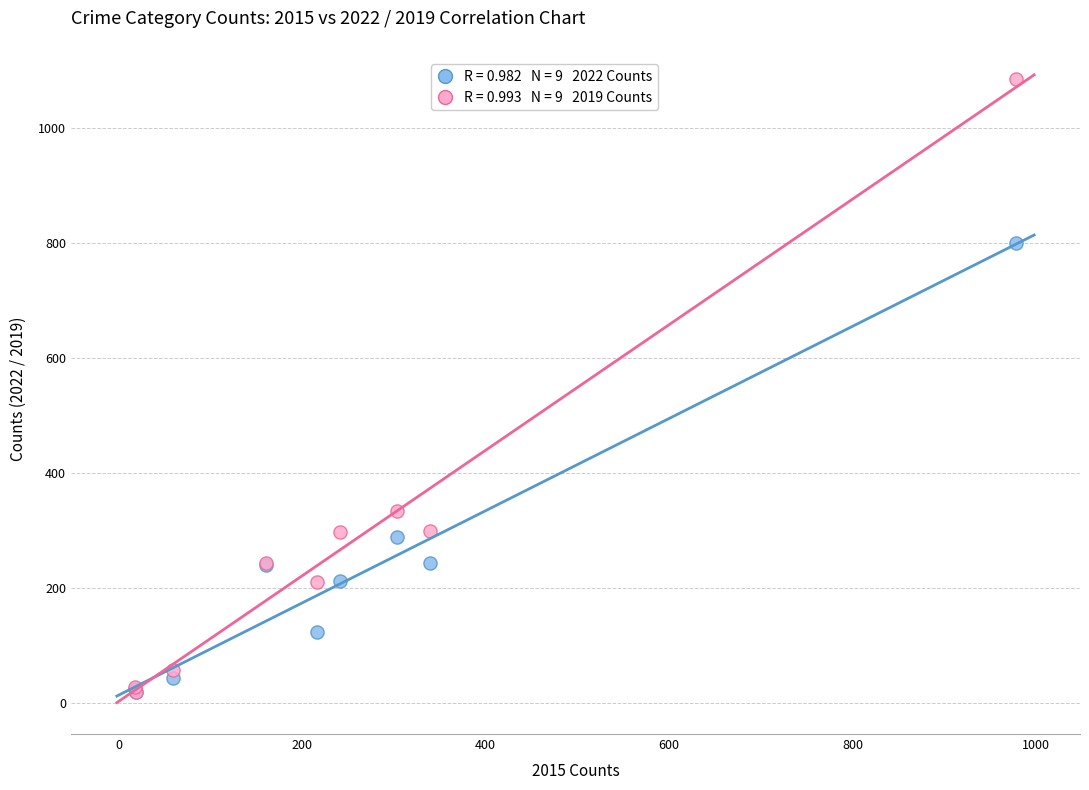

Across all series, what Y value is closest to 552?

334